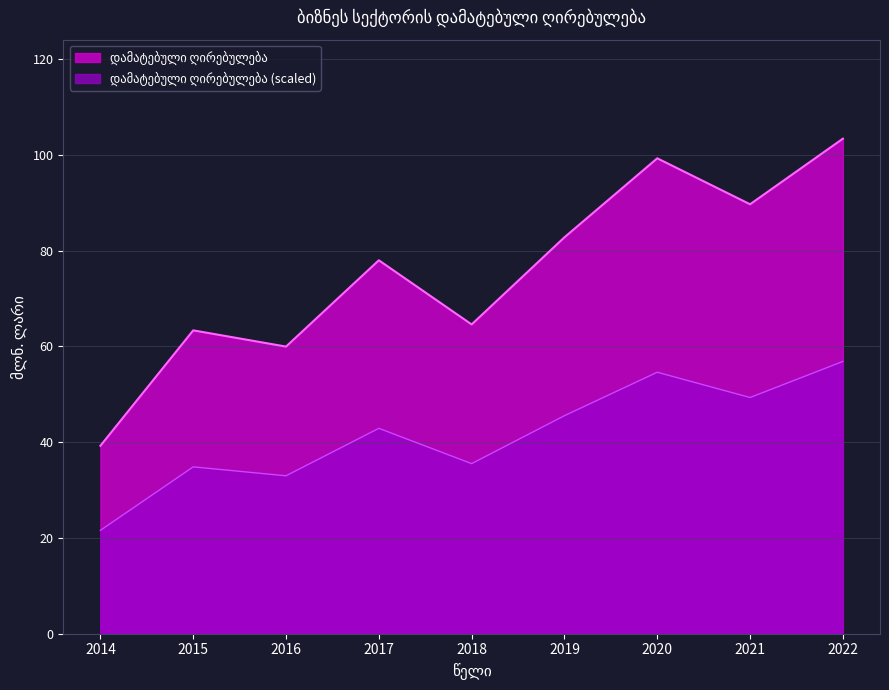

Rank the categories by value from lowest to highest.

2014, 2016, 2015, 2018, 2017, 2019, 2021, 2020, 2022